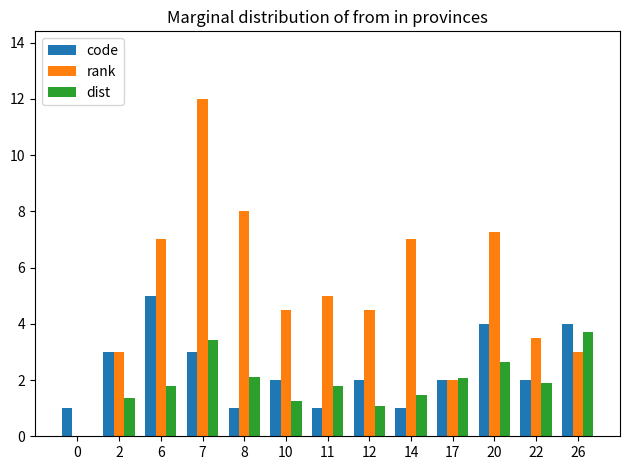

Count the number of data series in this chart.

3